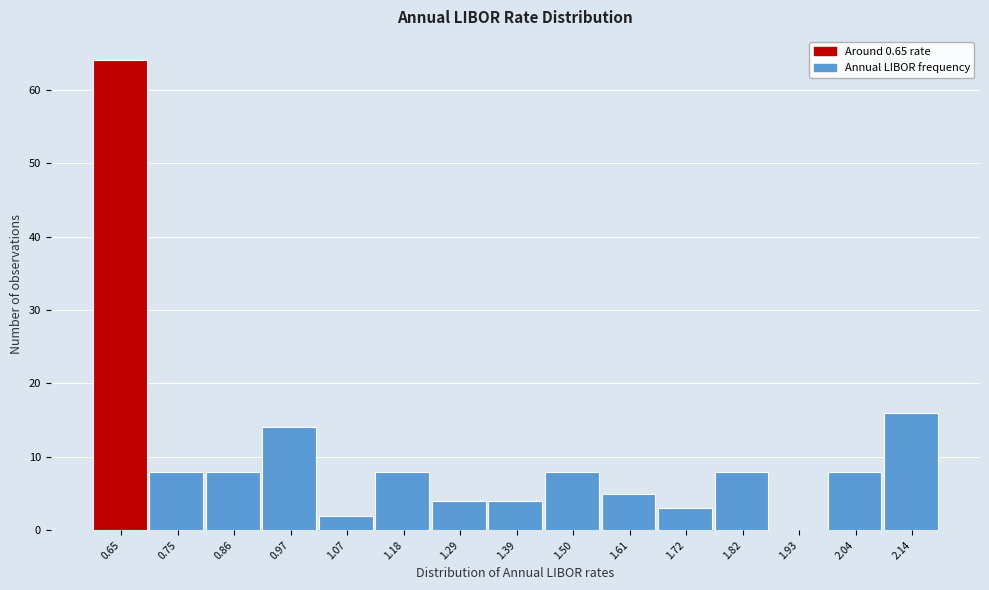

Reading left to right, transcribe this chart: for each bar, give the range it covers on the x-axis and its height. Neither the bar edges nor the heights are printed on the chart, so give them approximately, as read against the axes.

0.60 to 0.70: 64
0.70 to 0.80: 8
0.80 to 0.92: 8
0.92 to 1.02: 14
1.02 to 1.12: 2
1.12 to 1.24: 8
1.24 to 1.34: 4
1.34 to 1.44: 4
1.44 to 1.56: 8
1.56 to 1.66: 5
1.66 to 1.76: 3
1.76 to 1.88: 8
1.88 to 1.98: 0
1.98 to 2.08: 8
2.08 to 2.20: 16